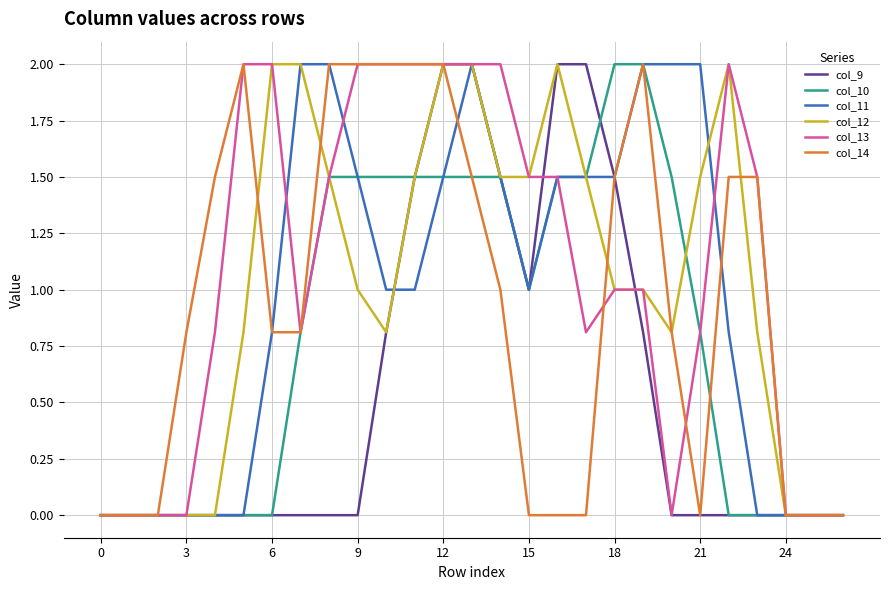

What is the highest value of the col_10 series?

2.0